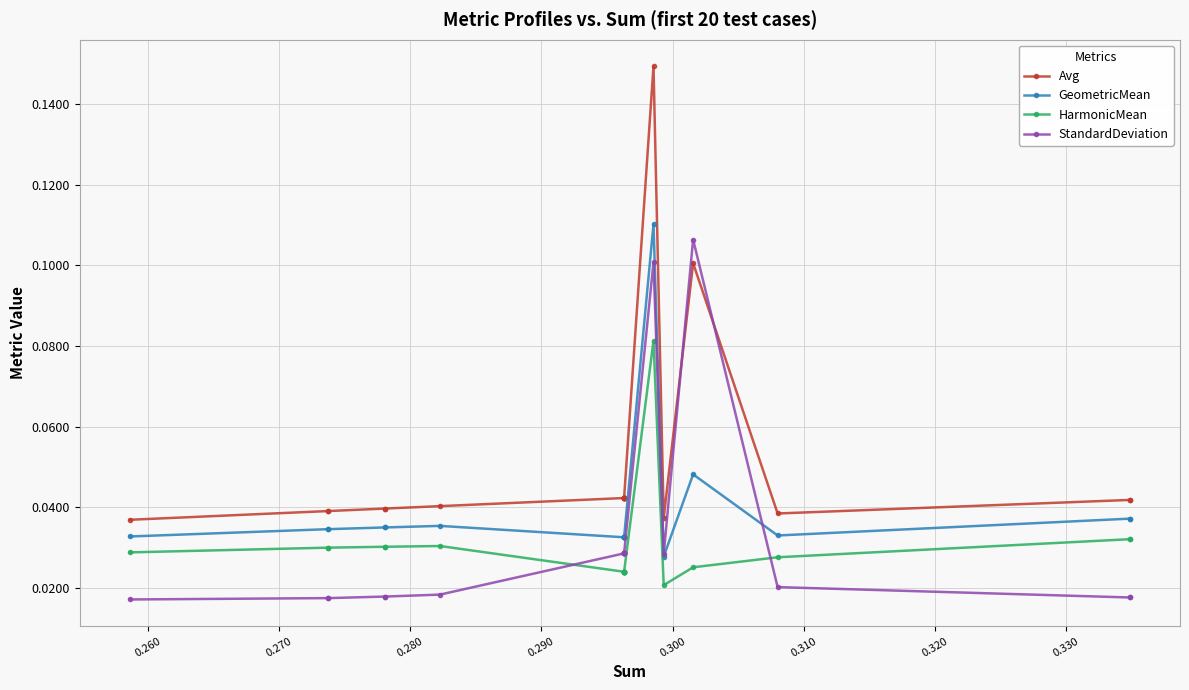

Reading left to right, transcribe all the data shown in this chart.

Avg: 0.0	0.0	0.0	0.1	0.0	0.1	0.0	0.0	0.0	0.0	0.0	0.0	0.0	0.0	0.0	0.0	0.0	0.0	0.0	0.0
GeometricMean: 0.0	0.0	0.0	0.0	0.0	0.1	0.0	0.0	0.0	0.0	0.0	0.0	0.0	0.0	0.0	0.0	0.0	0.0	0.0	0.0
HarmonicMean: 0.0	0.0	0.0	0.0	0.0	0.1	0.0	0.0	0.0	0.0	0.0	0.0	0.0	0.0	0.0	0.0	0.0	0.0	0.0	0.0
StandardDeviation: 0.0	0.0	0.0	0.1	0.0	0.1	0.0	0.0	0.0	0.0	0.0	0.0	0.0	0.0	0.0	0.0	0.0	0.0	0.0	0.0